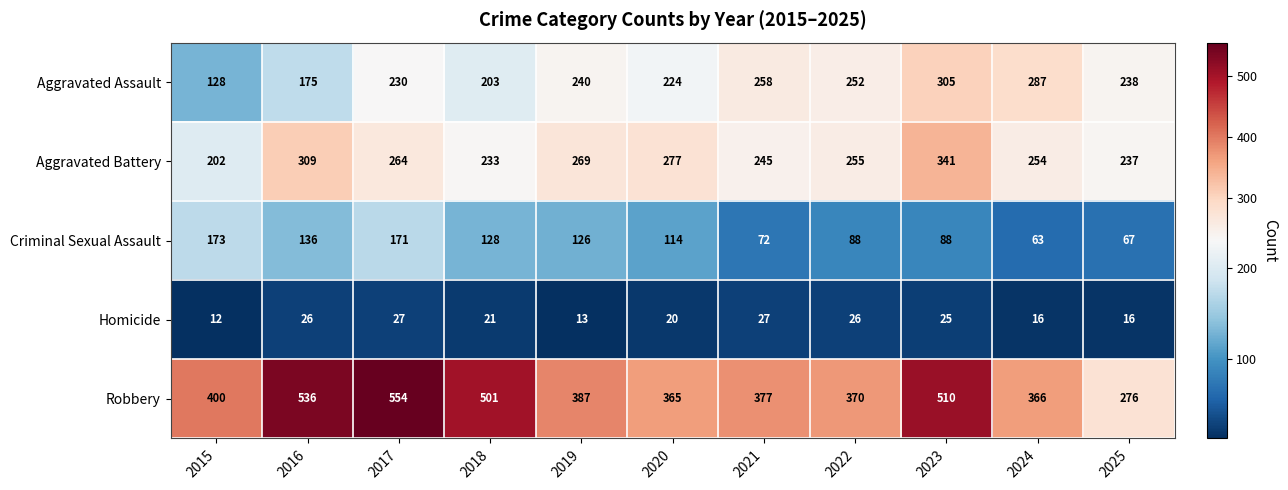

What is the difference between the maximum and minimum values in the Criminal Sexual Assault series?

110